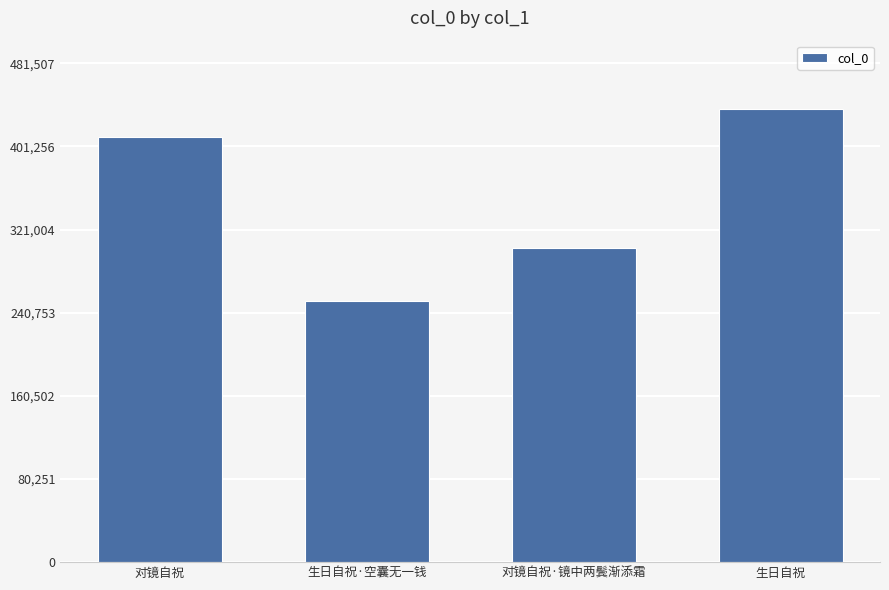

Is it true that the value at 对镜自祝·镜中两鬓渐添霜 is 303542?

True